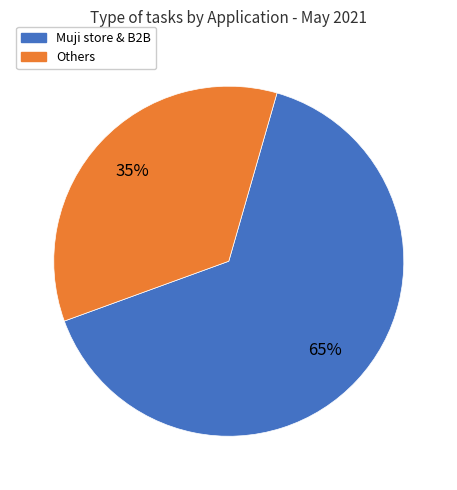

To the nearest percent, what is the difference between the largest and smallest slice percentages?

30%